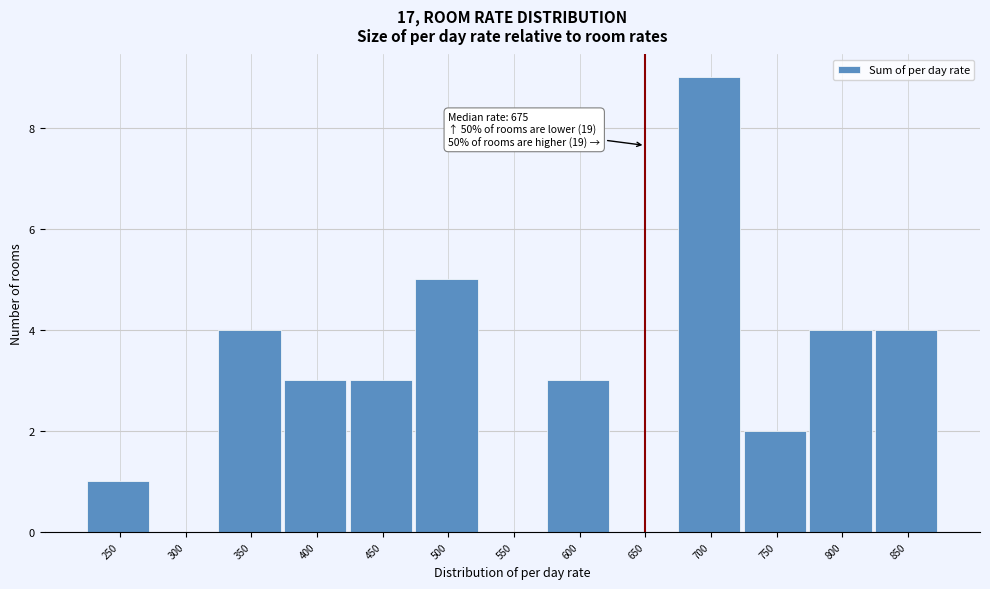

Reading right to left, what are all the values shown in this chart?

850=4	800=4	750=2	700=9	650=0	600=3	550=0	500=5	450=3	400=3	350=4	300=0	250=1